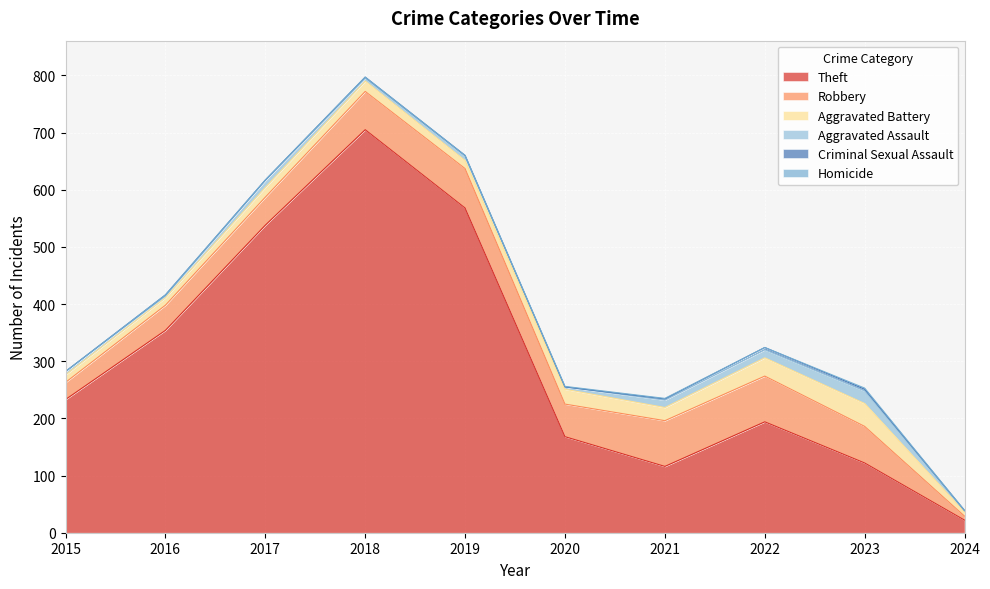

What is the value of the Robbery point at the 1st from the left?

30